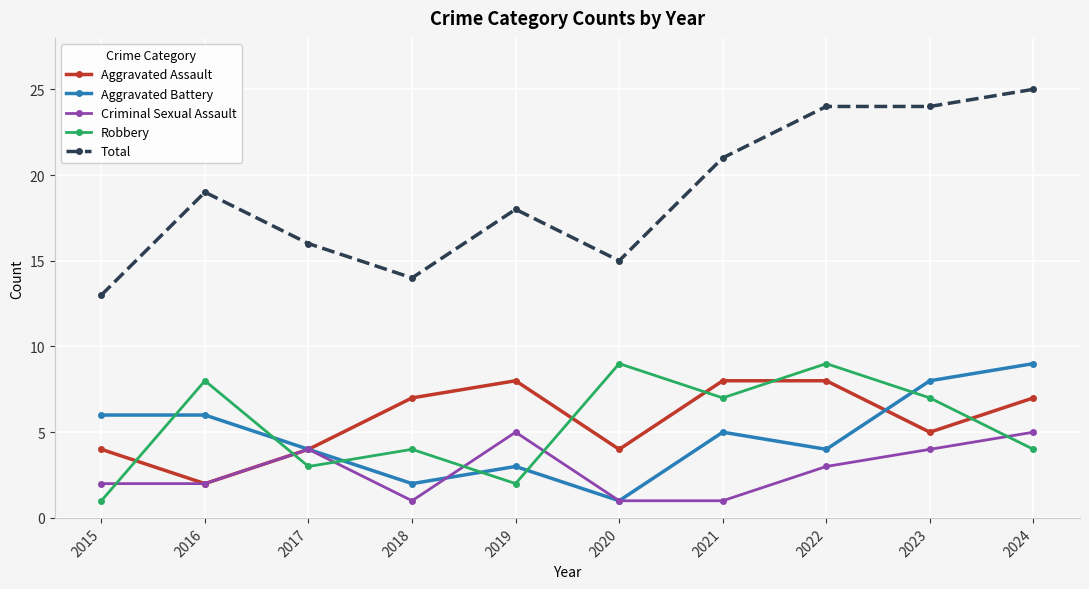

True or false: Criminal Sexual Assault has more than 1 interior local peaks.

True